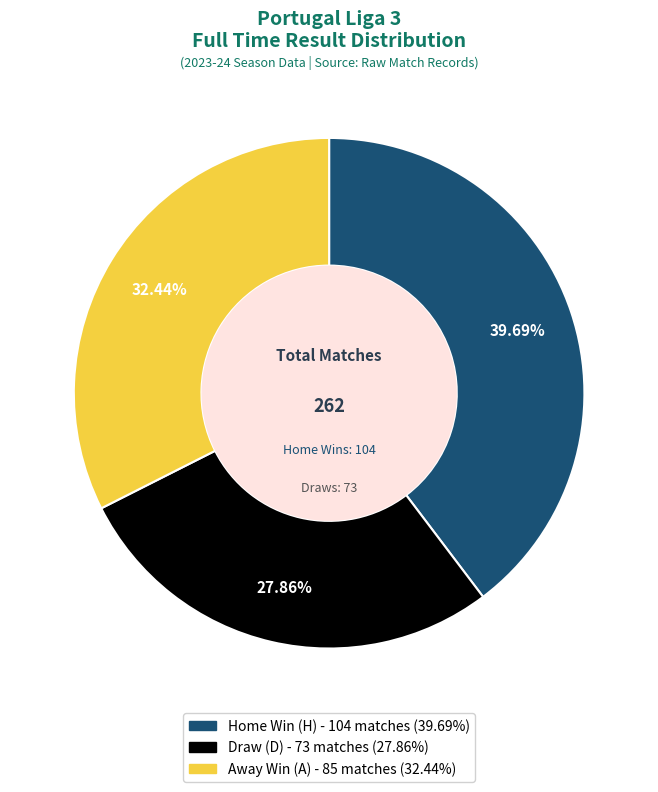

Count the number of slices in the pie.

3